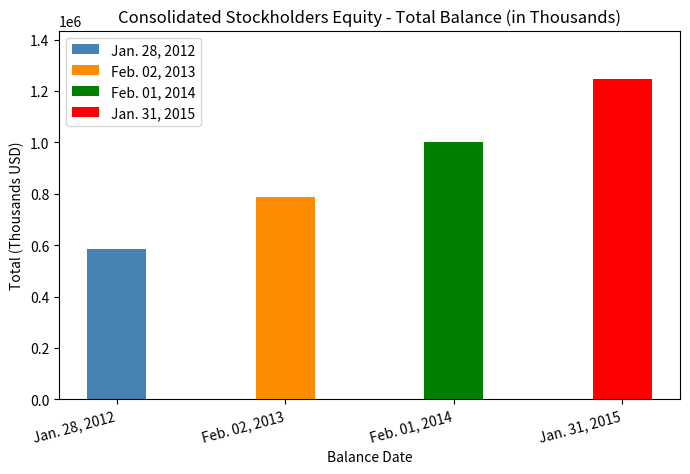

What is the greatest value displayed?

1247509